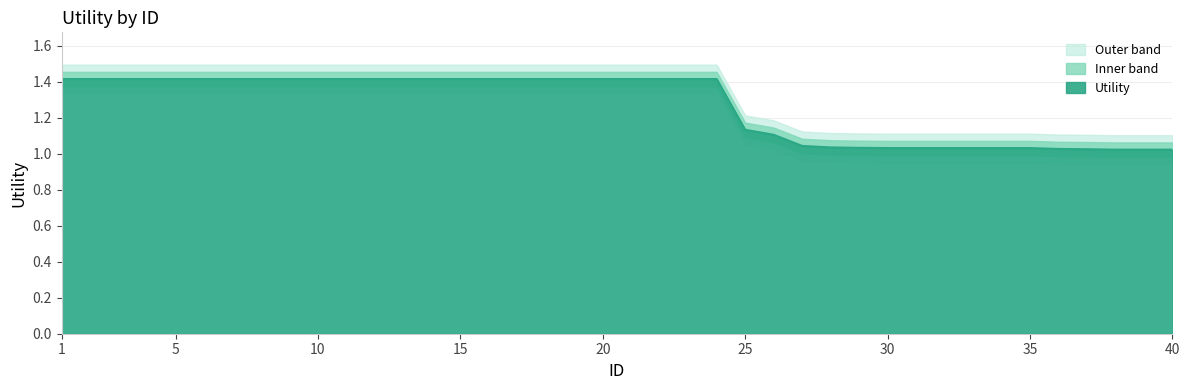

What is the difference between the maximum and minimum values?

0.4